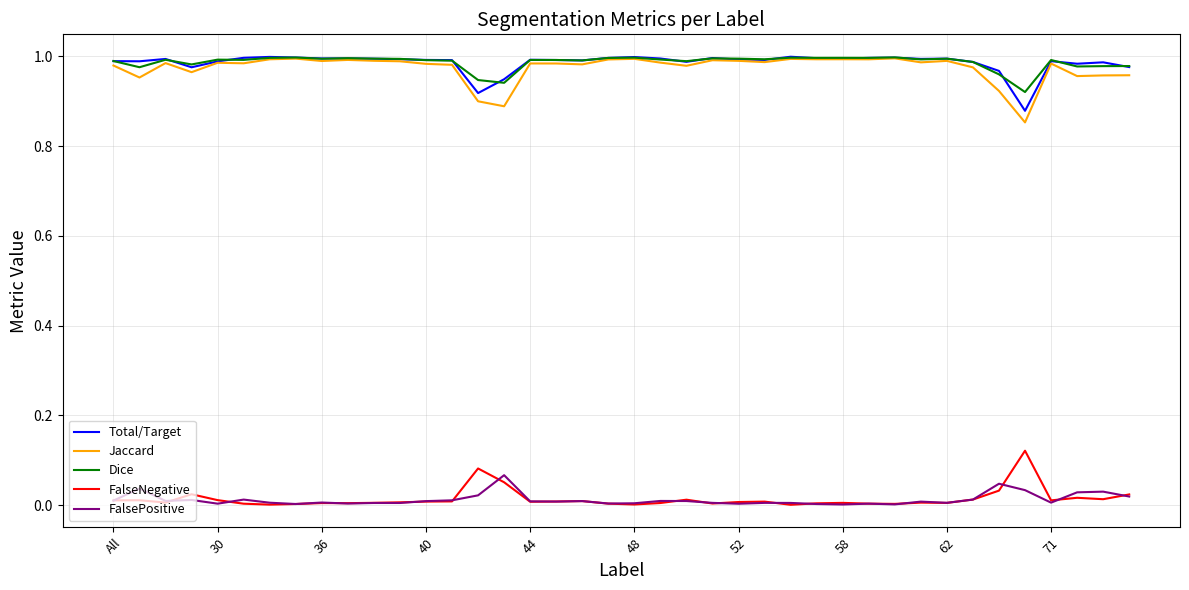

True or false: Jaccard and FalseNegative cross at least once.

False